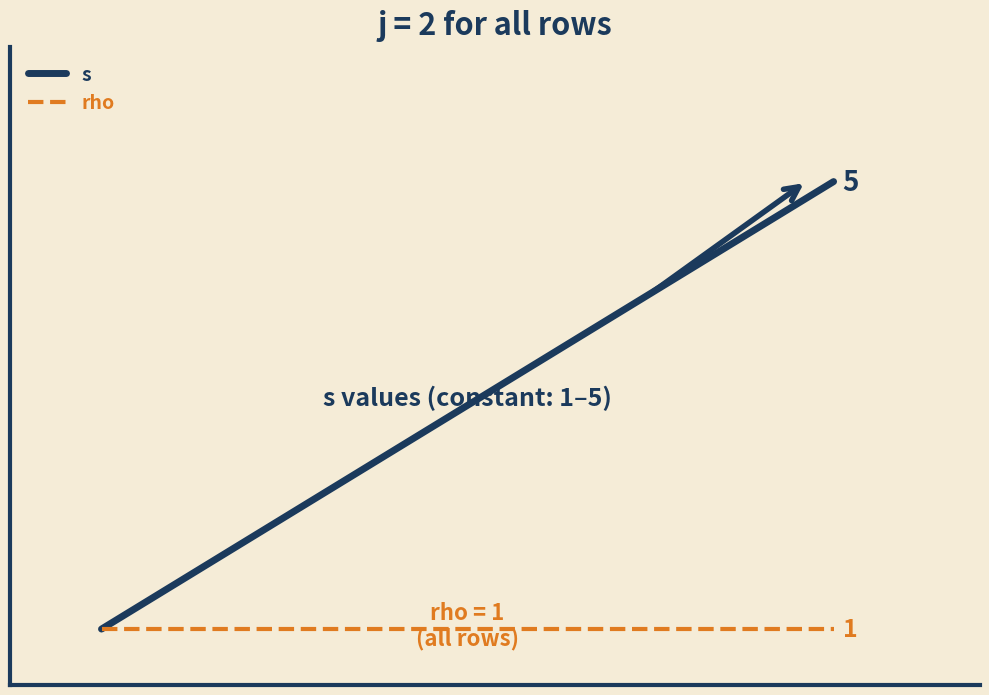

Reading right to left, extract all data points from this chart.

s: 5	4	3	2	1
rho: 1	1	1	1	1